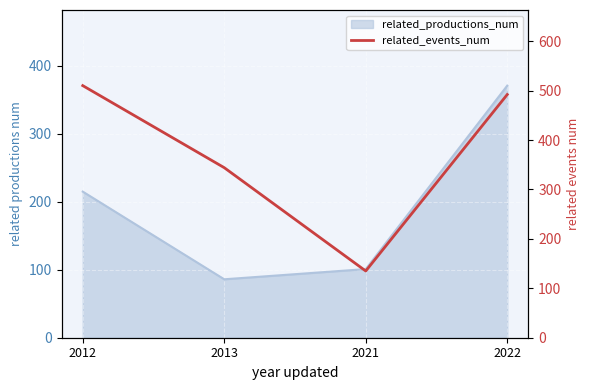

The chart shows a value of 772 at 2022. True or false?

False